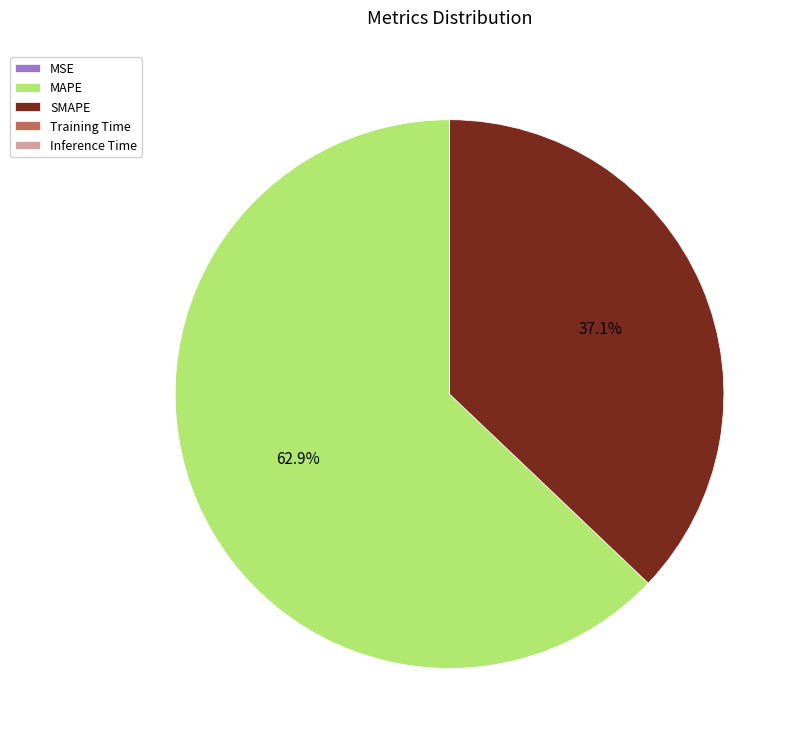

Is MAPE the majority of the pie?

Yes